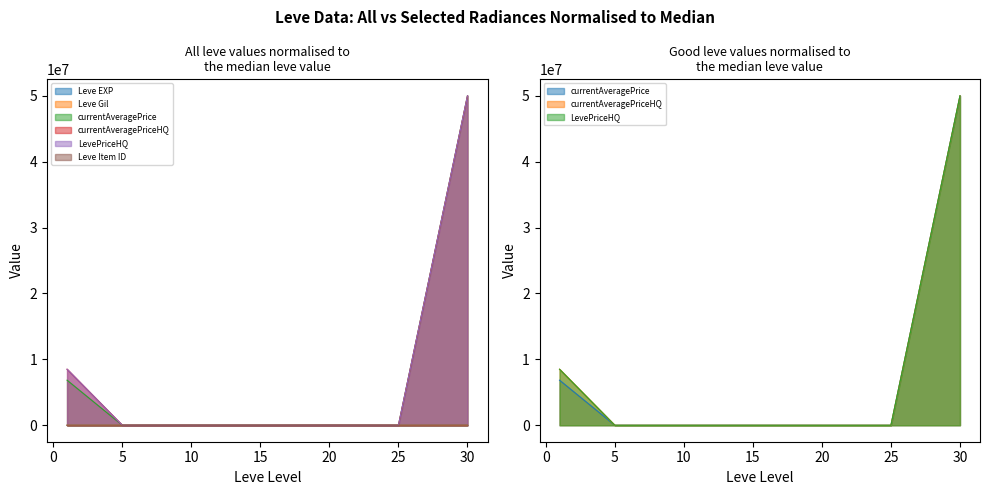

Which series has the largest total across all categories?

LevePriceHQ